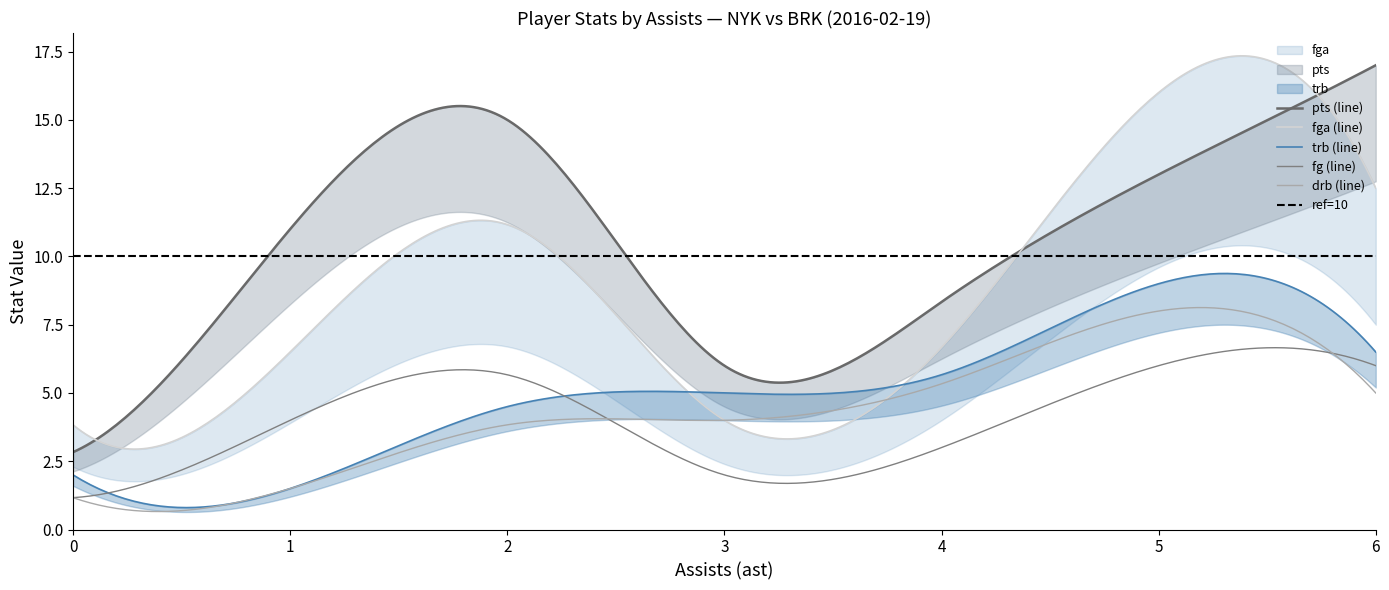

What position from the left is 10?

11